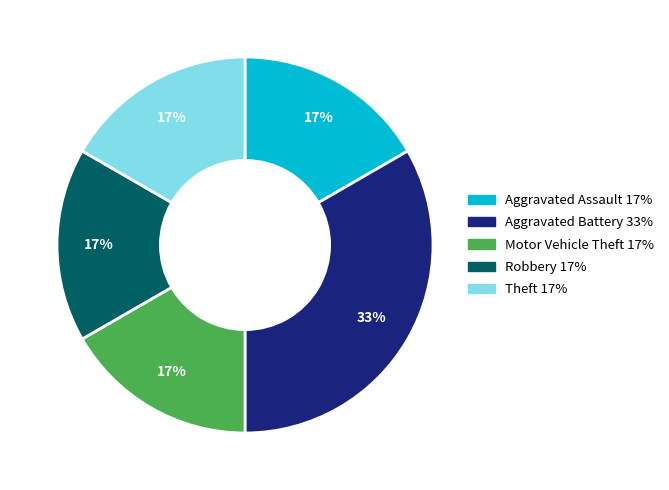

To the nearest percent, what percentage of the pie is Aggravated Battery?

33%